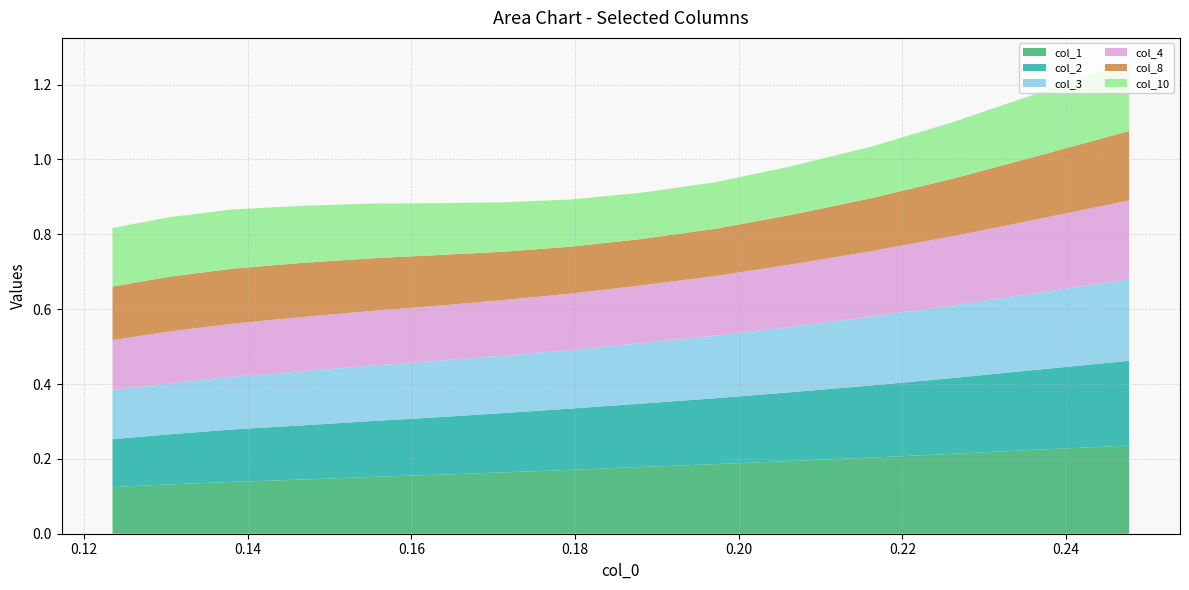

Reading left to right, list all the values displayed in this chart.

col_1: 0.1	0.1	0.1	0.1	0.2	0.2	0.2	0.2	0.2	0.2	0.2	0.2	0.2	0.2	0.2
col_2: 0.1	0.1	0.1	0.1	0.1	0.2	0.2	0.2	0.2	0.2	0.2	0.2	0.2	0.2	0.2
col_3: 0.1	0.1	0.1	0.1	0.1	0.2	0.2	0.2	0.2	0.2	0.2	0.2	0.2	0.2	0.2
col_4: 0.1	0.1	0.1	0.1	0.1	0.1	0.1	0.2	0.2	0.2	0.2	0.2	0.2	0.2	0.2
col_8: 0.1	0.1	0.1	0.1	0.1	0.1	0.1	0.1	0.1	0.1	0.1	0.1	0.2	0.2	0.2
col_10: 0.2	0.2	0.2	0.2	0.1	0.1	0.1	0.1	0.1	0.1	0.1	0.1	0.2	0.2	0.2